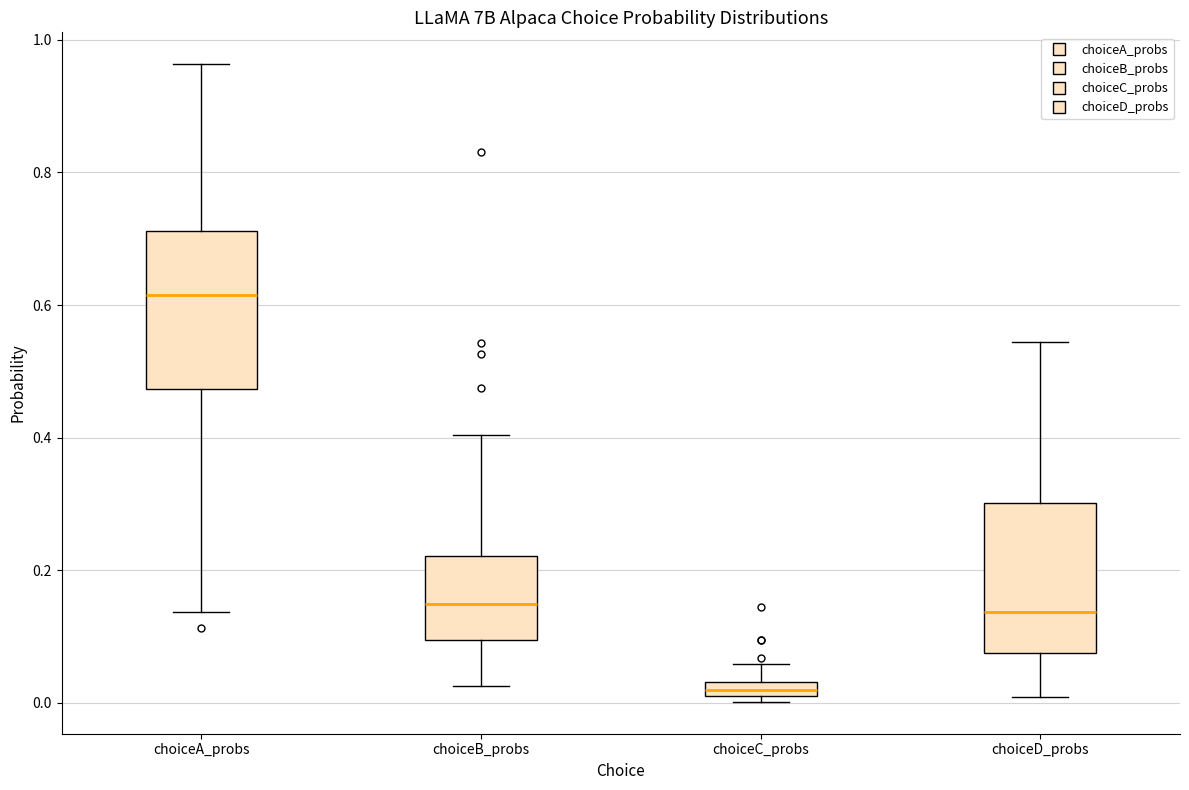

Where does the median line of the box for choiceB_probs sit on the y-axis? The values are not printed on the chart, so give them approximately, as read against the axis.

0.14